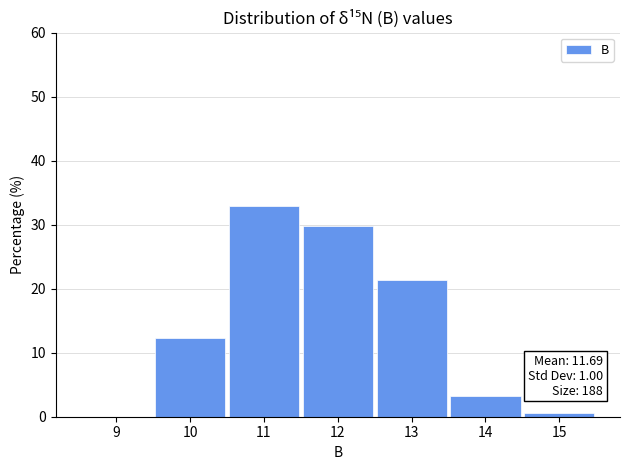

Over which range of the x-axis is the bar tallest?

10.5 to 11.5